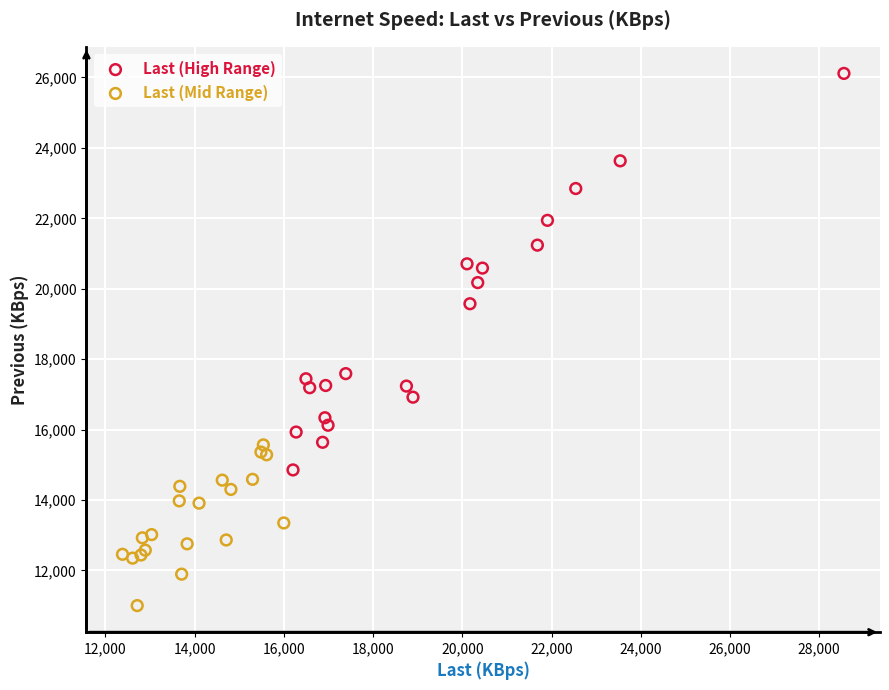

Which series reaches the minimum Y coordinate?

Last (Mid Range)